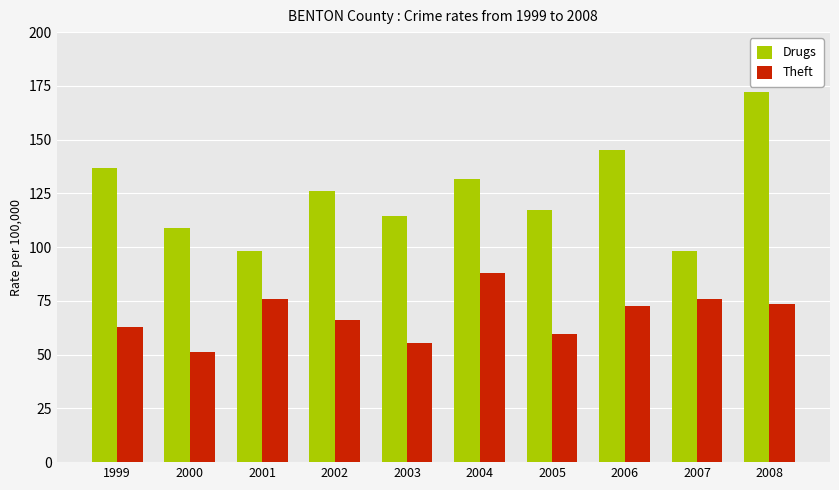

How many groups of bars are there?

10